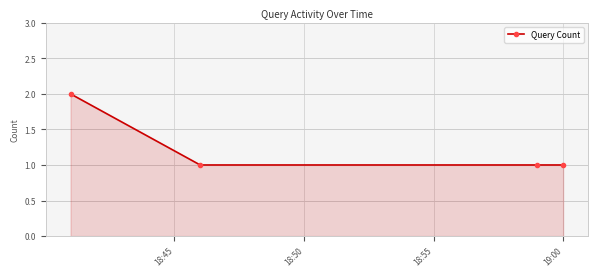

Reading right to left, extract all data points from this chart.

1	1	1	2